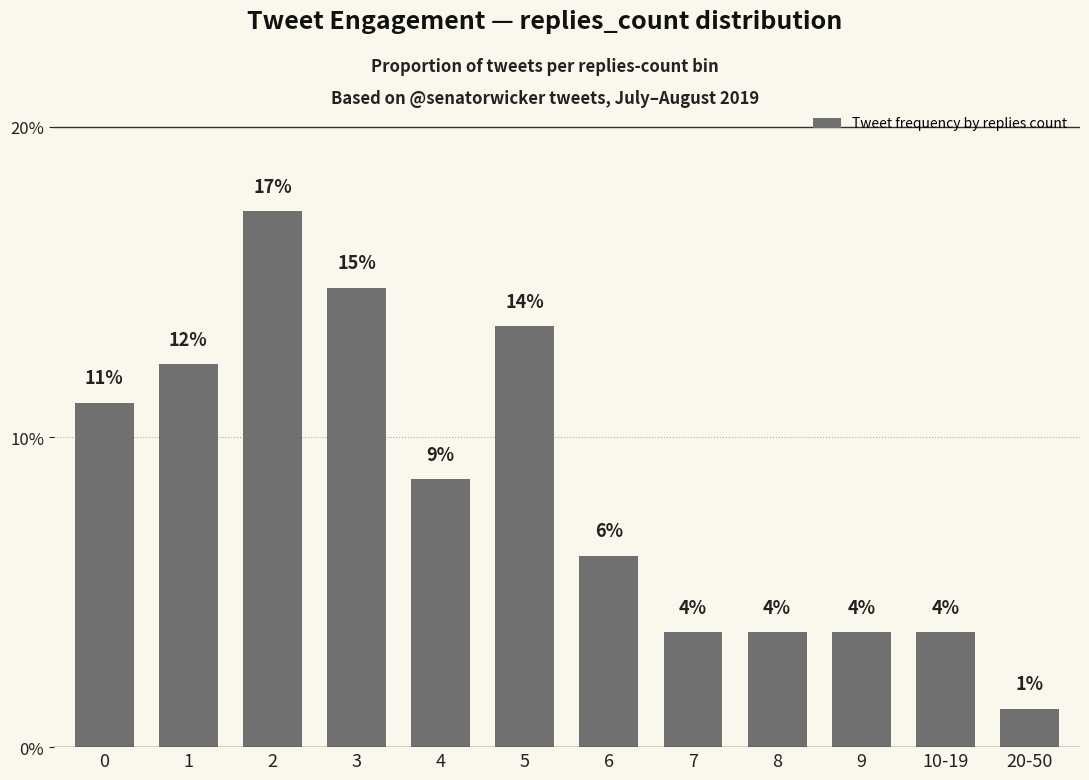

What is the difference between the maximum and second lowest values?

13.6